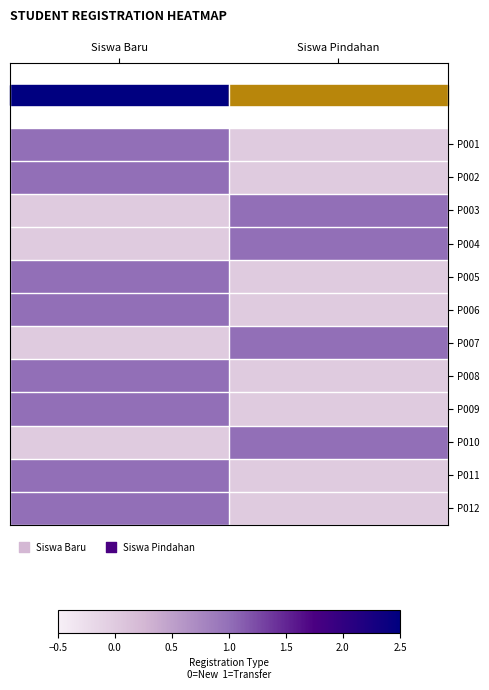

What is the total value across all series at Siswa Baru?

8